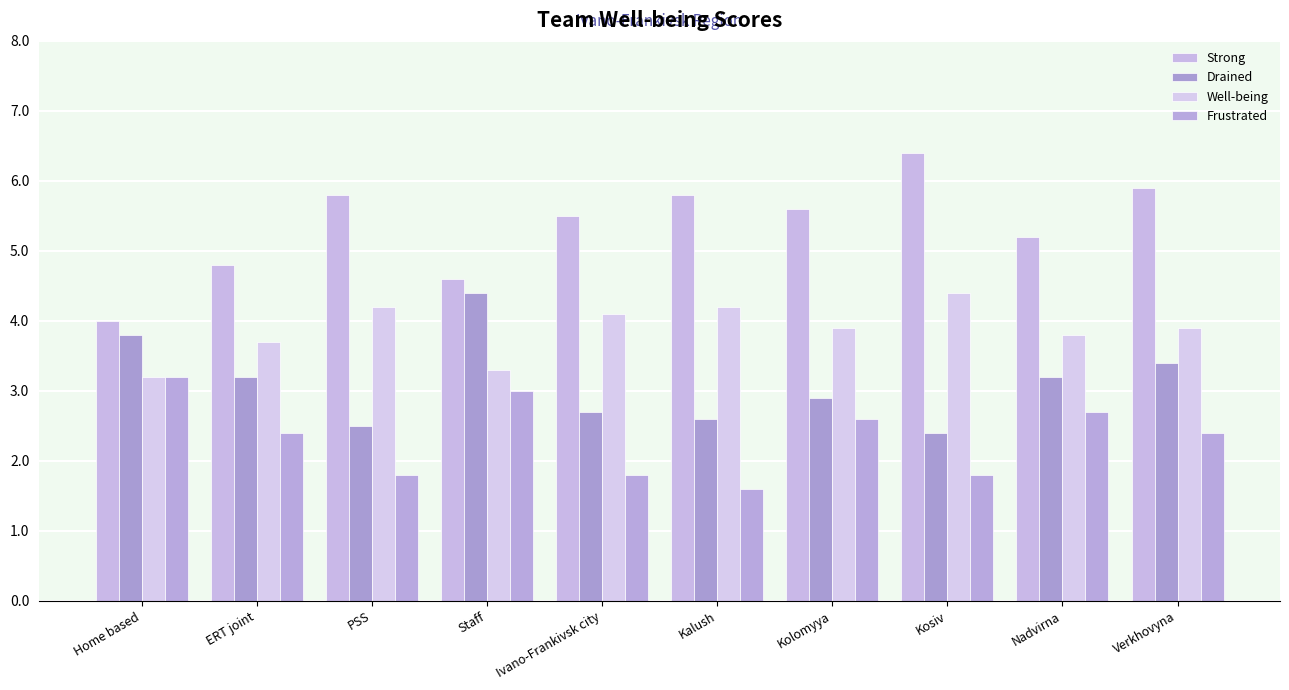

At Verkhovyna, list the series in order from smallest to largest.

Frustrated, Drained, Well-being, Strong